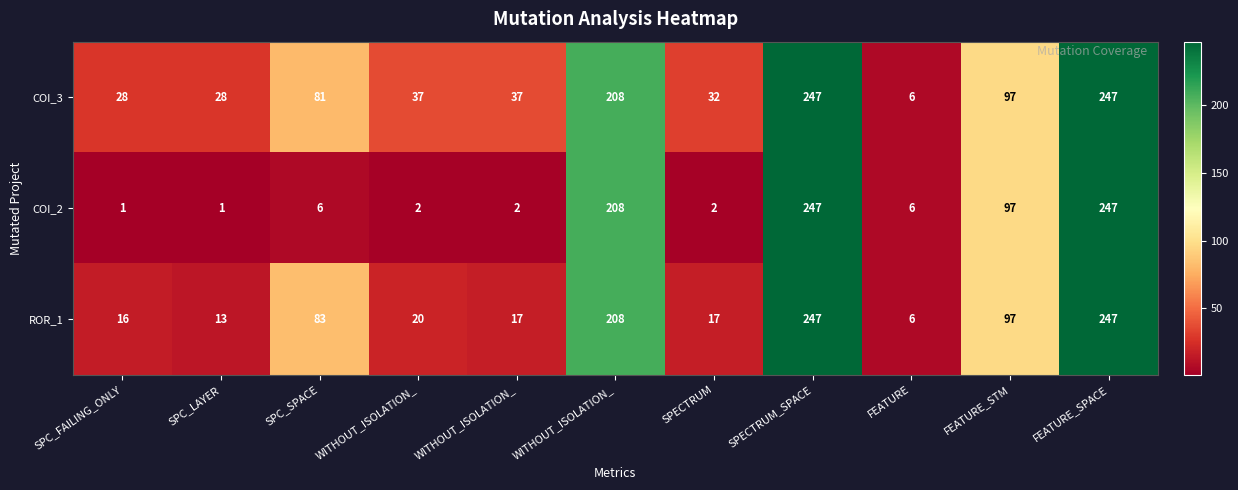

How many categories are shown in the chart?

11